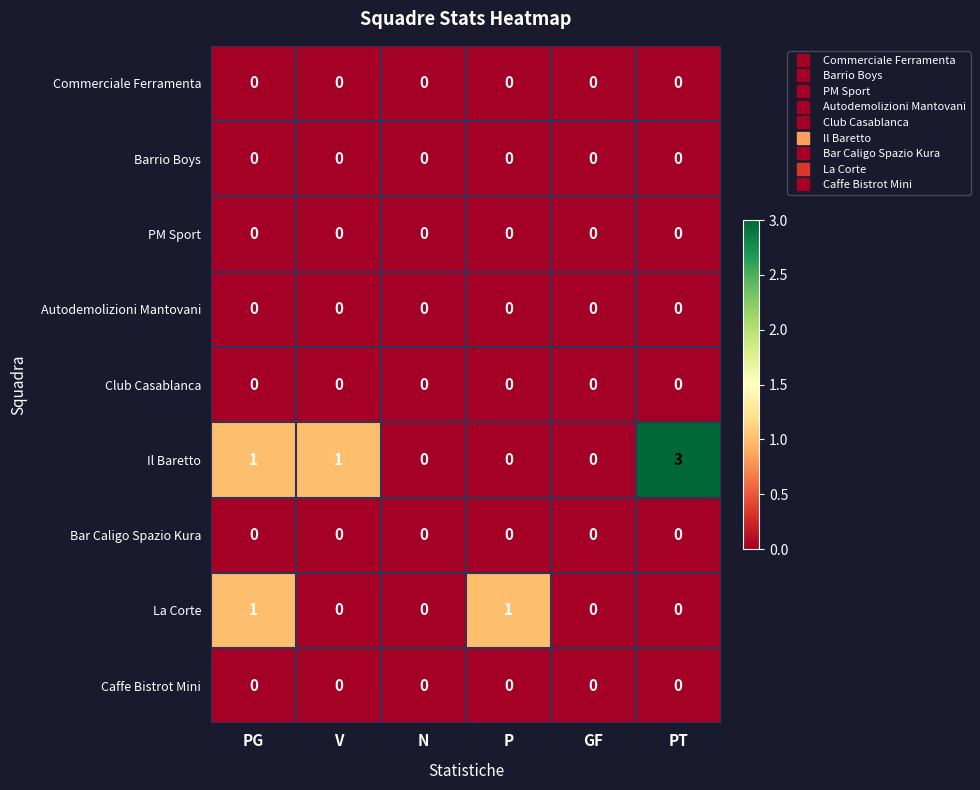

What is the difference between the highest and lowest values at V?

1